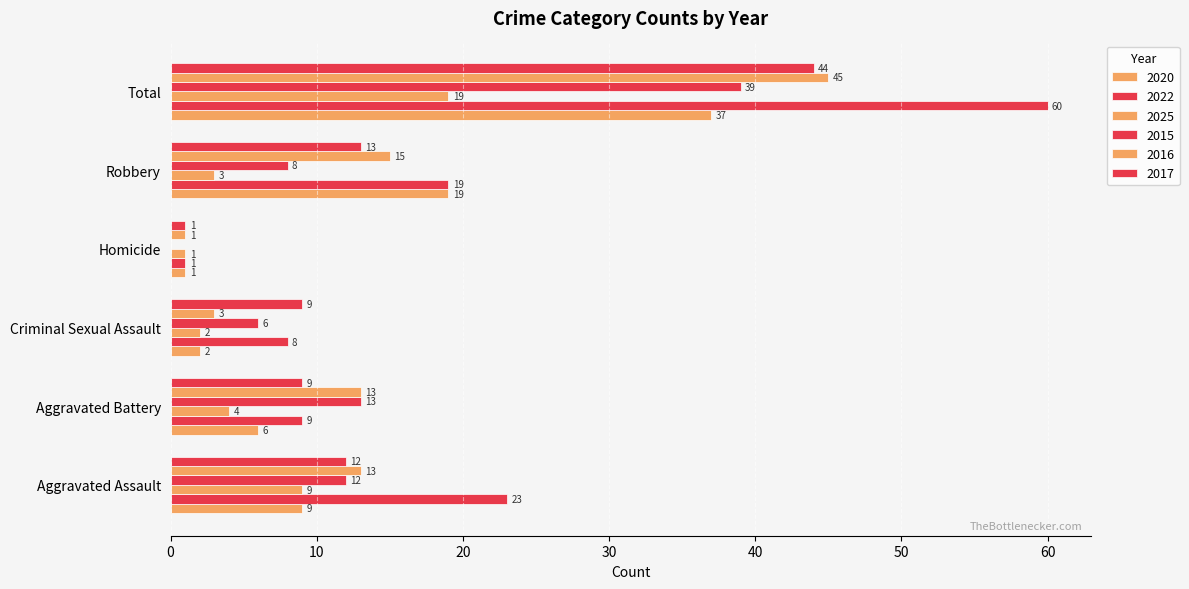

How many data points does each series have?

6